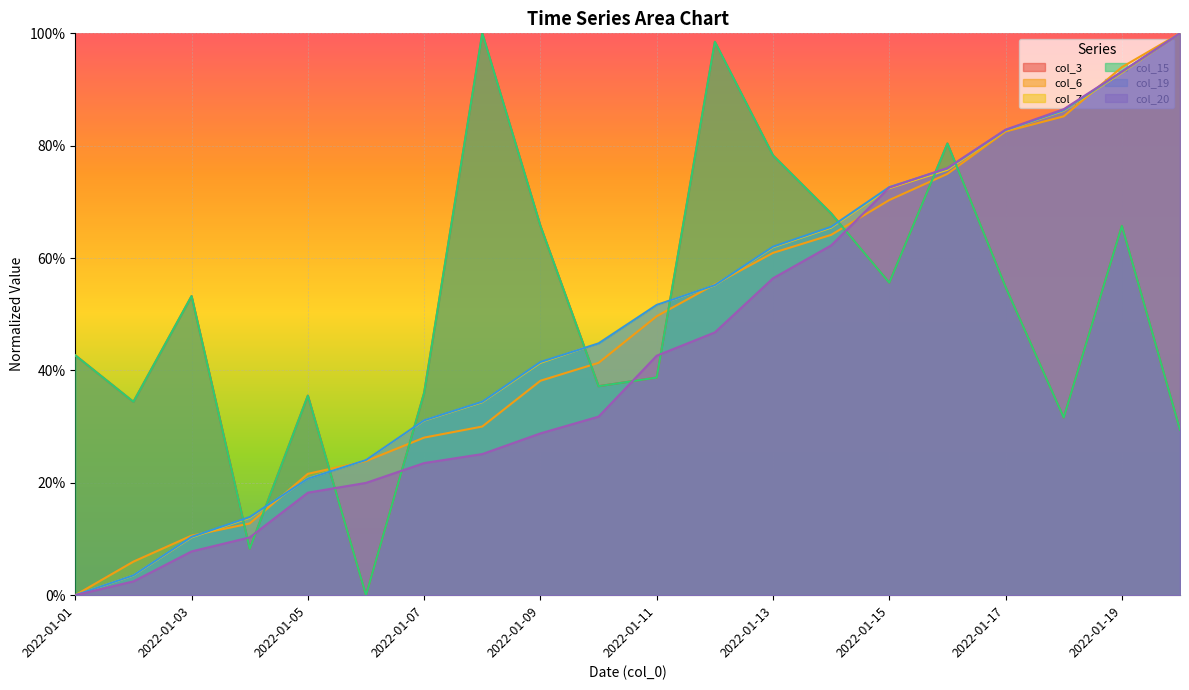

What is the highest value of the col_15 series?

1.0